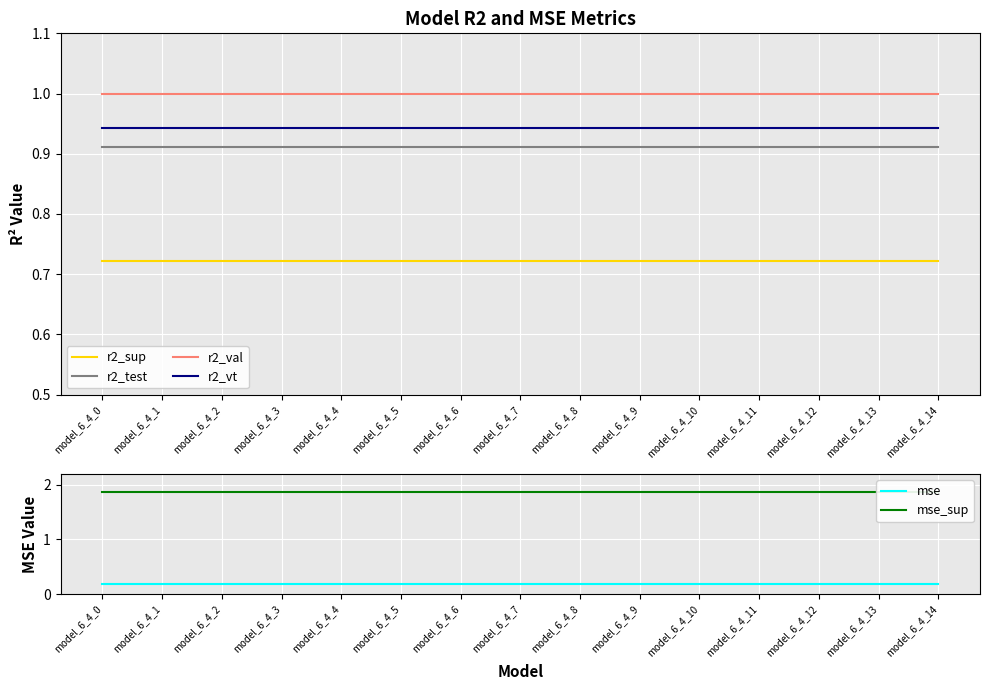

At which label is r2_vt closest to 0?

model_6_4_0